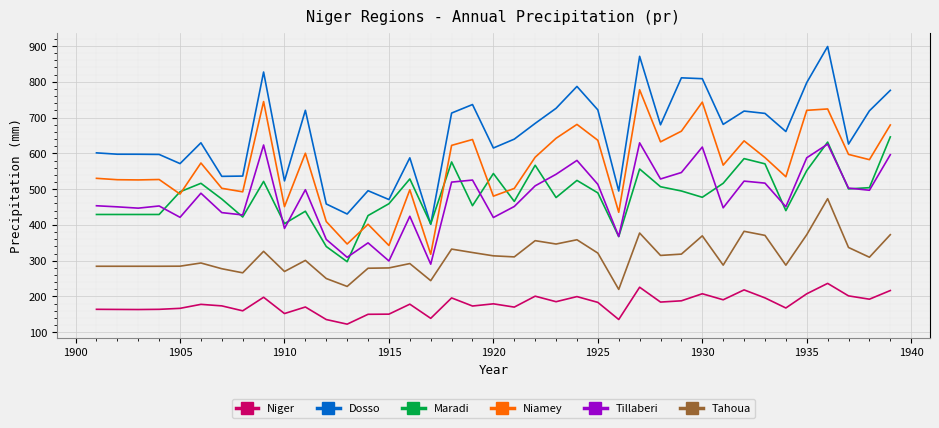

True or false: Dosso and Niamey intersect in this chart.

False